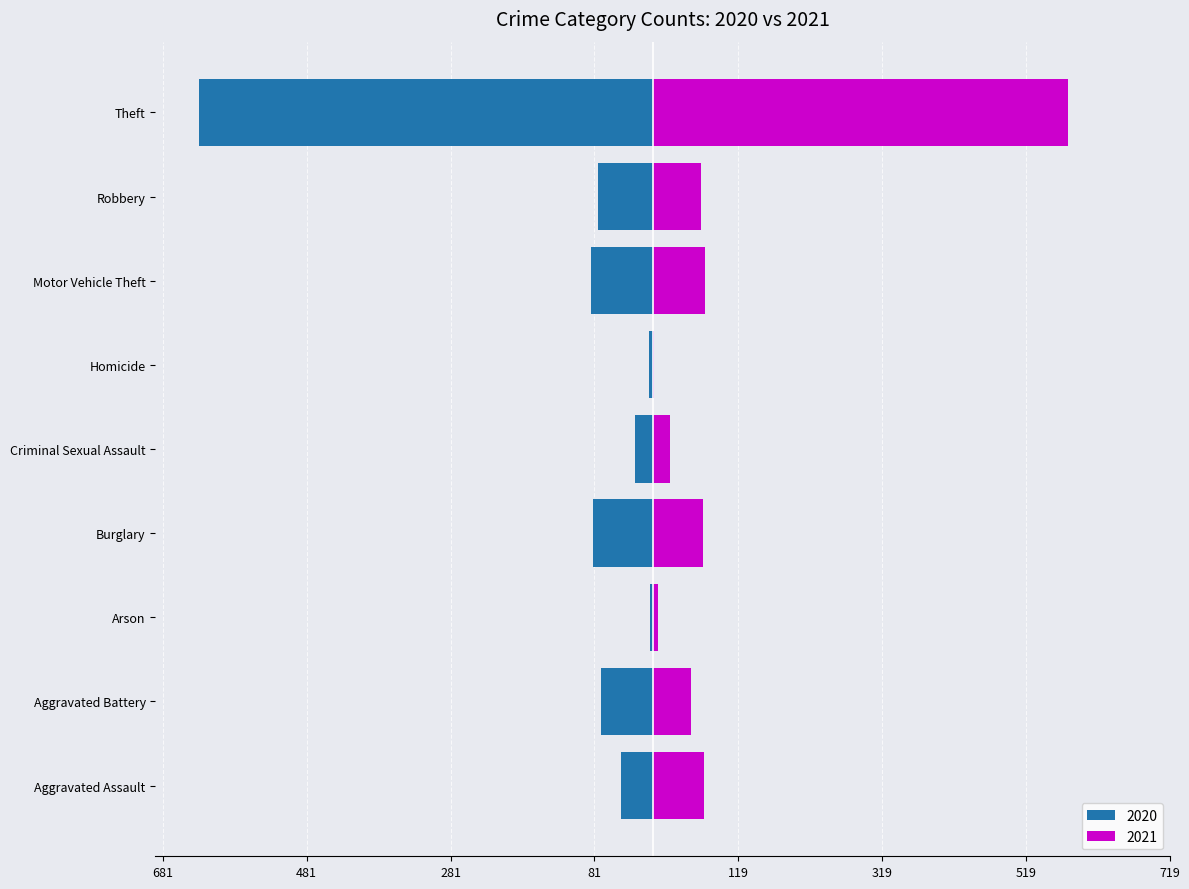

Reading left to right, what are all the values shown in this chart?

2020: Aggravated Assault=-44	Aggravated Battery=-72	Arson=-3	Burglary=-83	Criminal Sexual Assault=-24	Homicide=-5	Motor Vehicle Theft=-85	Robbery=-76	Theft=-631
2021: Aggravated Assault=71	Aggravated Battery=53	Arson=7	Burglary=70	Criminal Sexual Assault=24	Homicide=2	Motor Vehicle Theft=73	Robbery=68	Theft=578